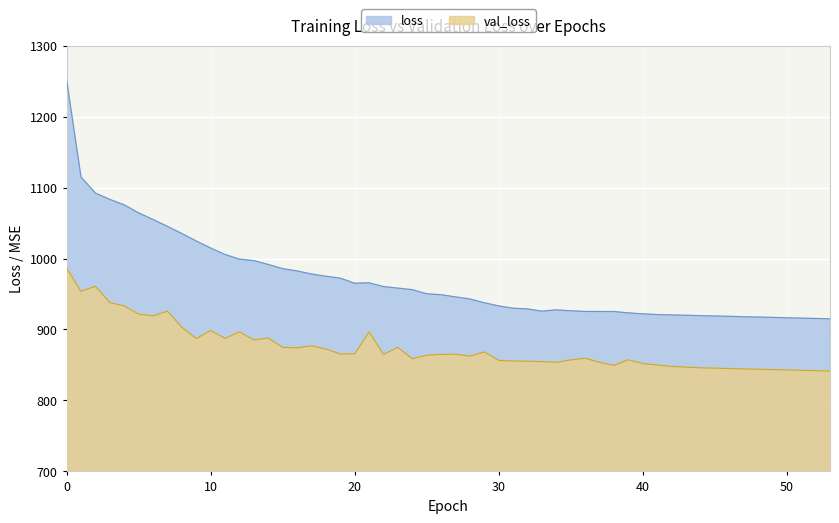

Reading left to right, what are all the values shown in this chart?

loss: 0=1252.1	5=1064.3	10=1014.8	15=985.7	20=965.1	25=950.2	30=933.1	35=926.3	40=923.3	45=920.0	50=915.0	53=910.0
val_loss: 0=986.5	5=921.7	10=898.6	15=874.8	20=865.7	25=863.7	30=856.5	35=857.1	40=857.4	45=852.0	50=848.0	53=845.0